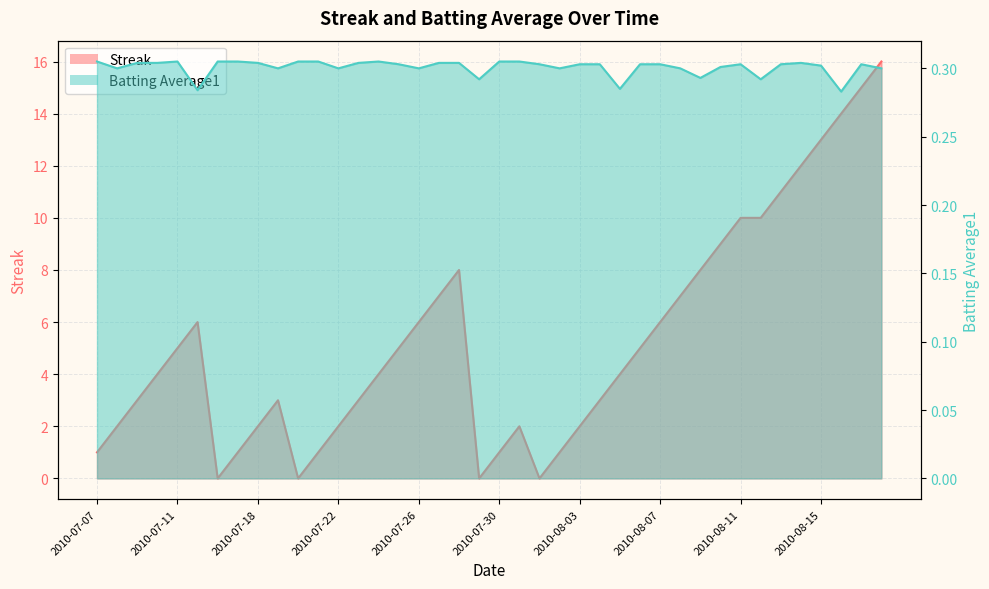

In Batting Average1, how many points are lower than both neighbors (excluding endpoints)?

11